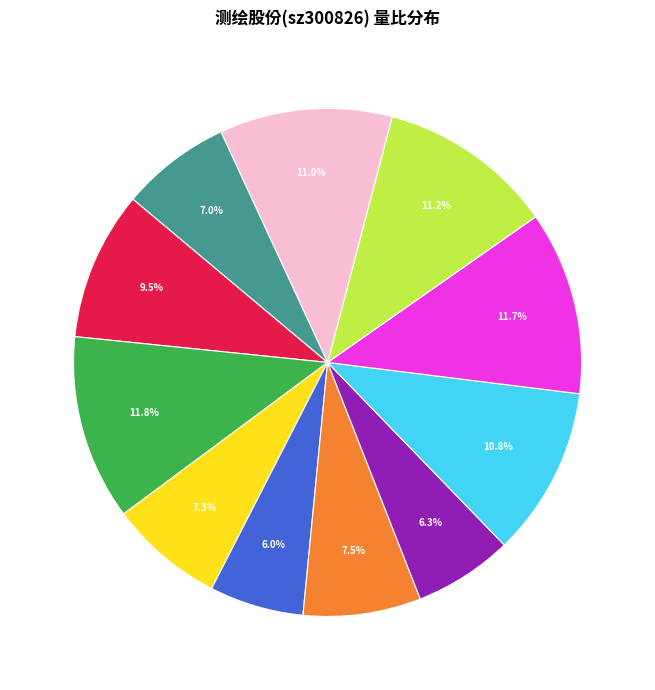

Is there any slice that represents more than half of the pie?

No